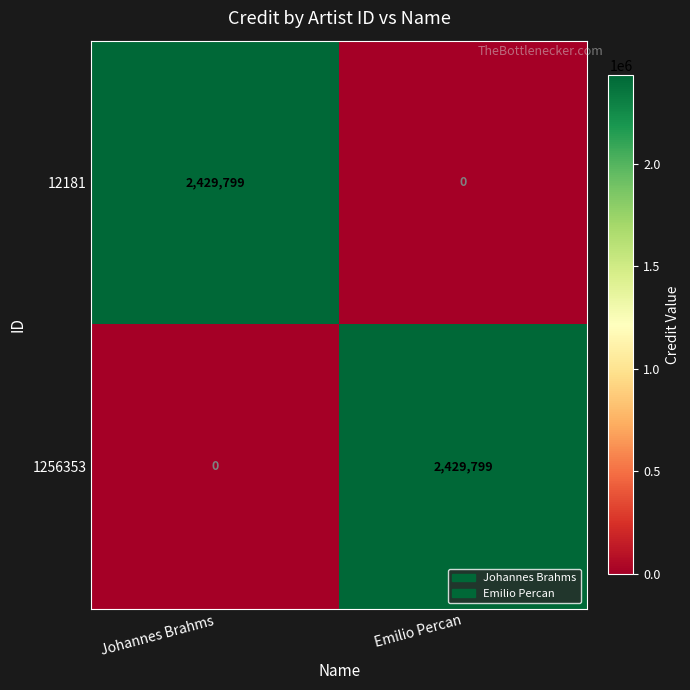

At how many categories does at least one series exceed 2239126?

2